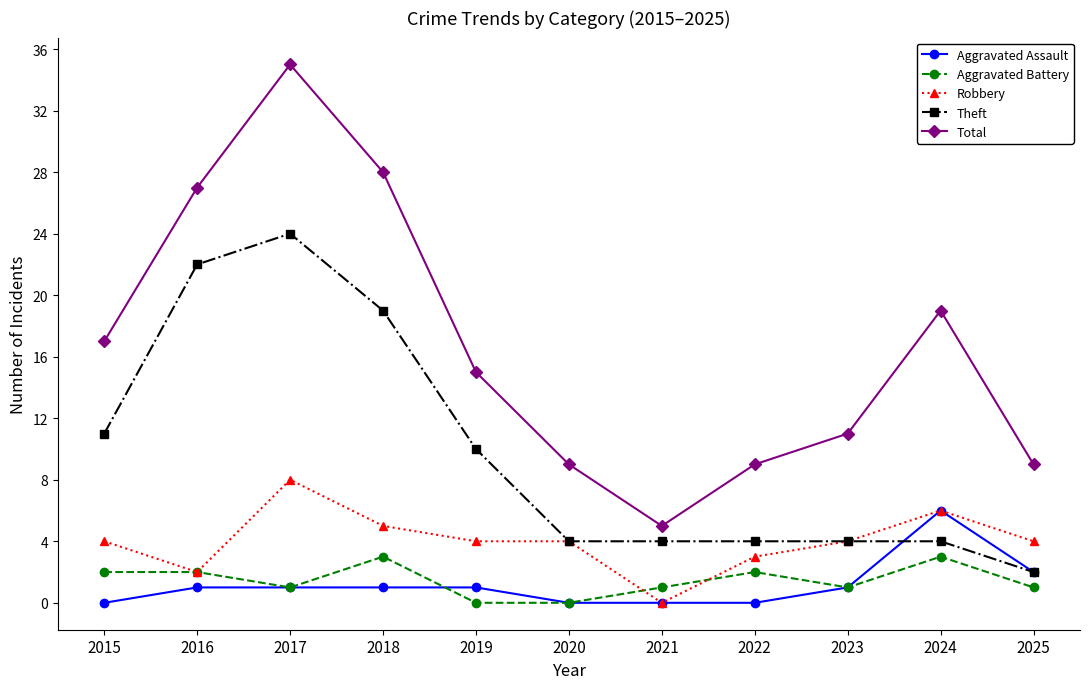

At which label does Aggravated Assault reach its peak?

2024